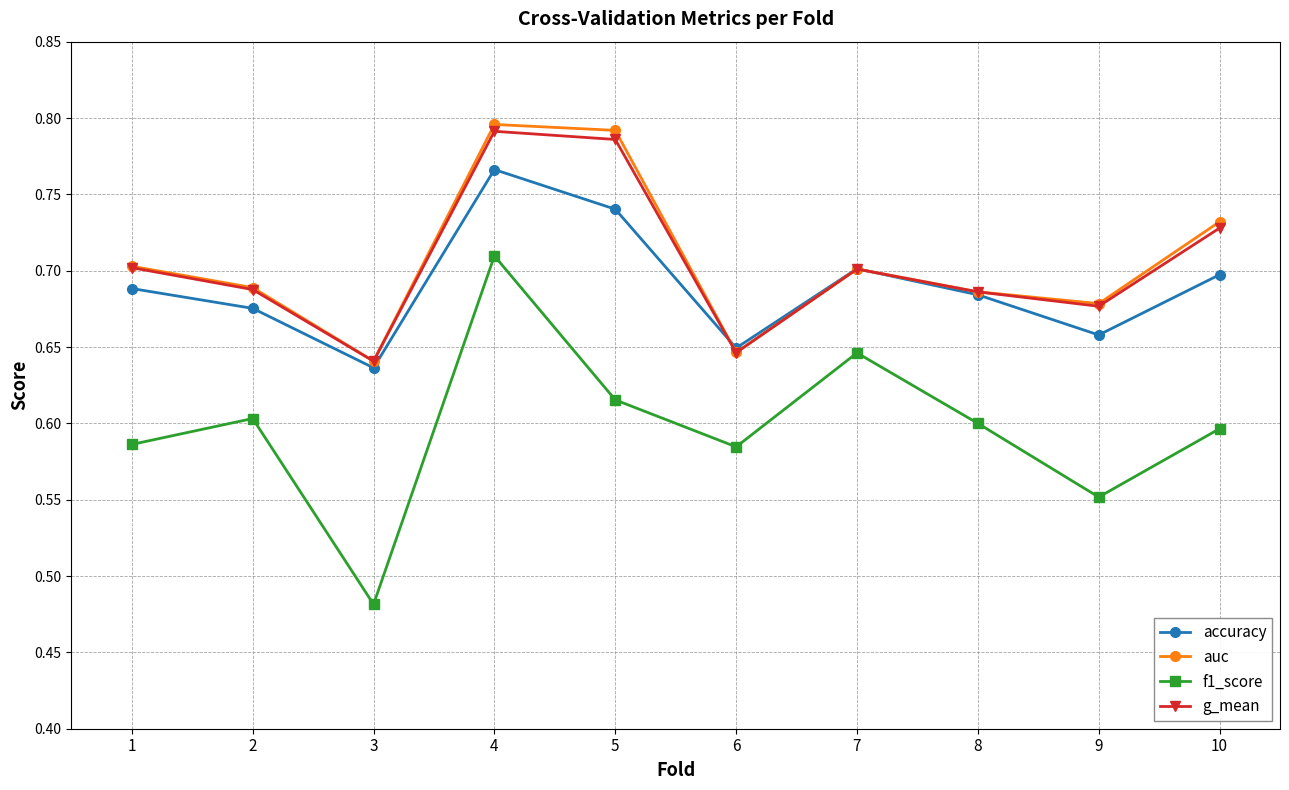

Which series has the largest range (max minus min)?

f1_score